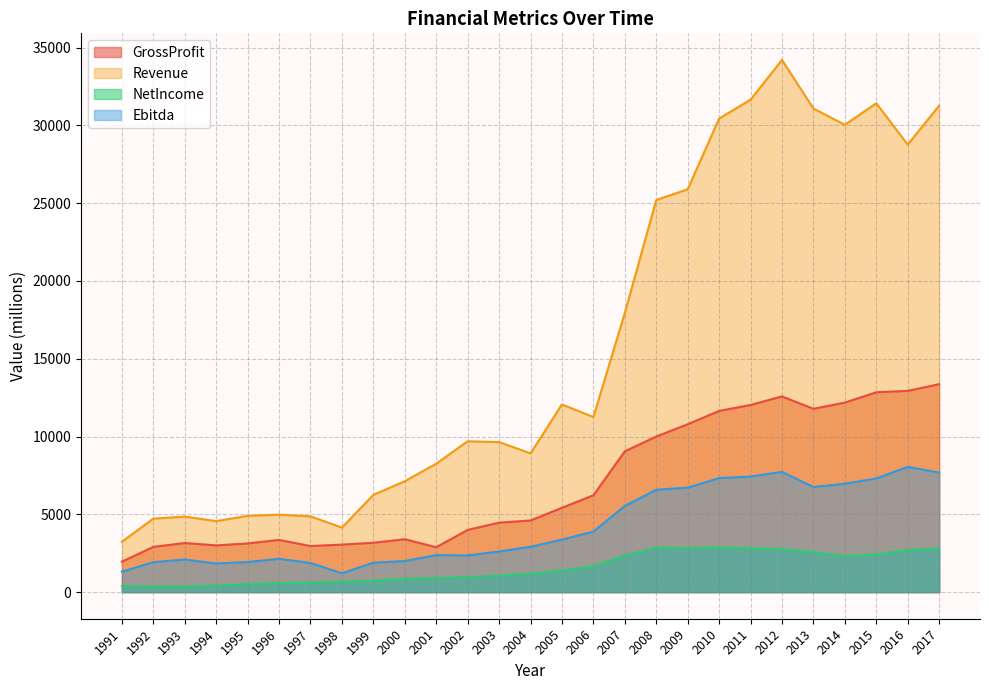

Rank the series by their maximum value, from lowest to highest.

NetIncome, Ebitda, GrossProfit, Revenue